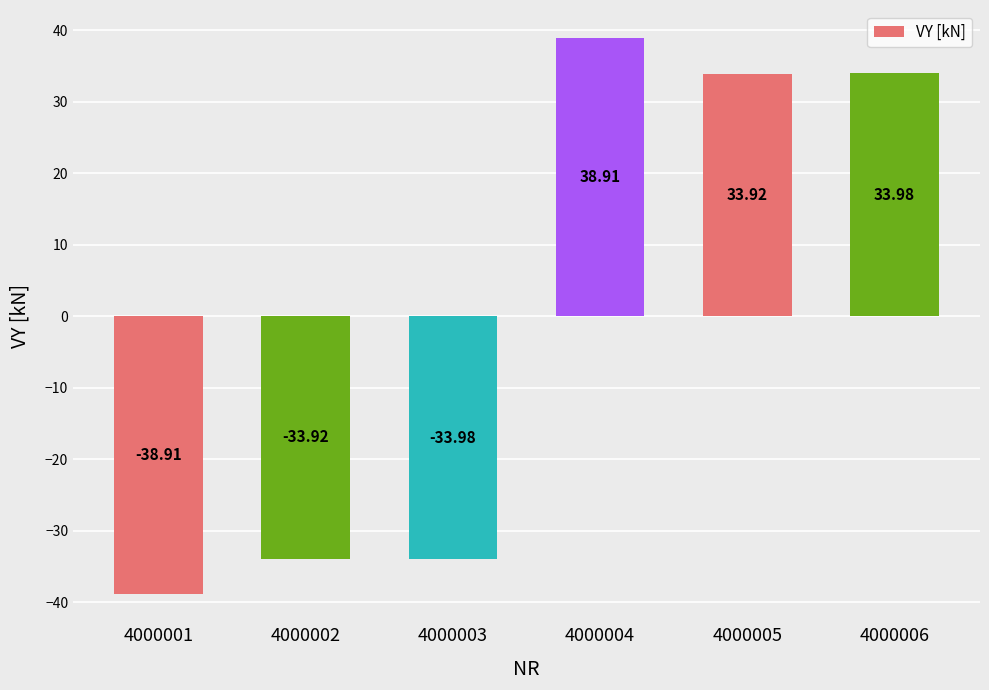

List the labels in order of value, smallest first.

4000001, 4000003, 4000002, 4000005, 4000006, 4000004